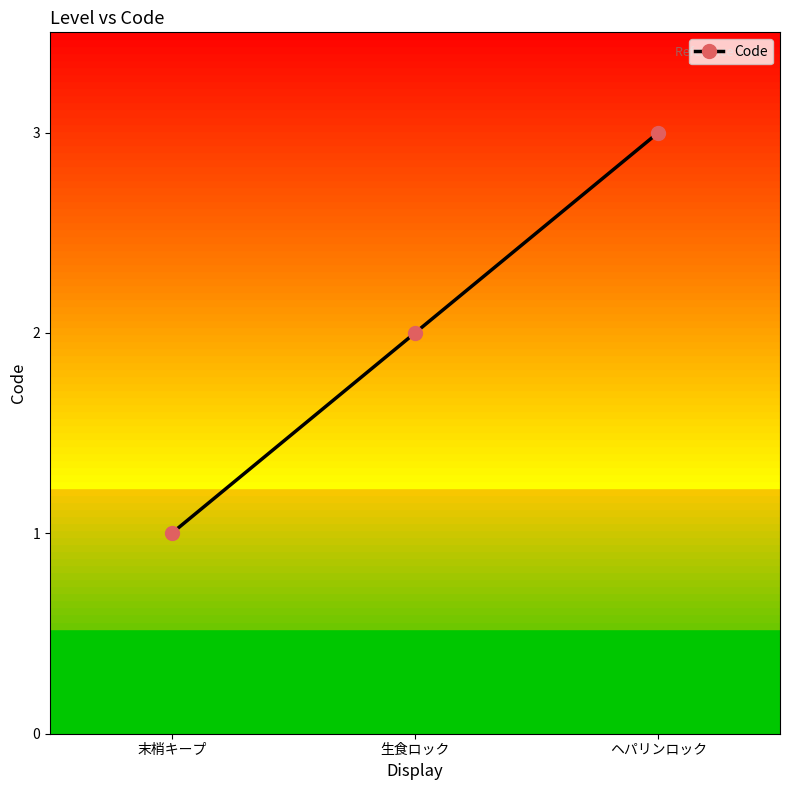

The chart shows a value of 2 at 生食ロック. True or false?

True